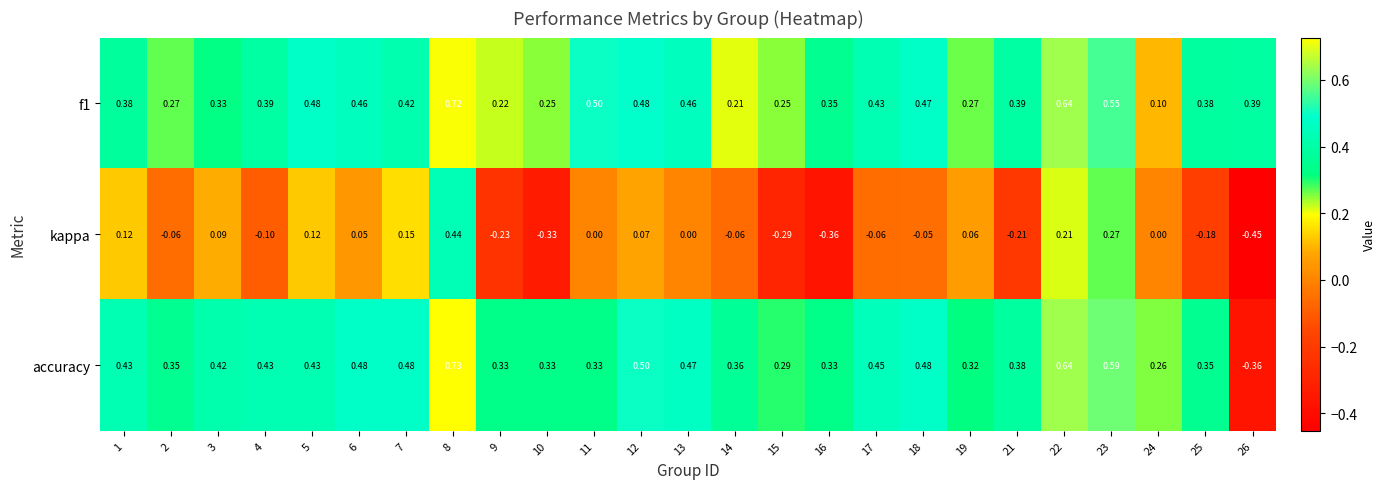

Is the value of accuracy at 13 greater than the value of f1 at 23?

No